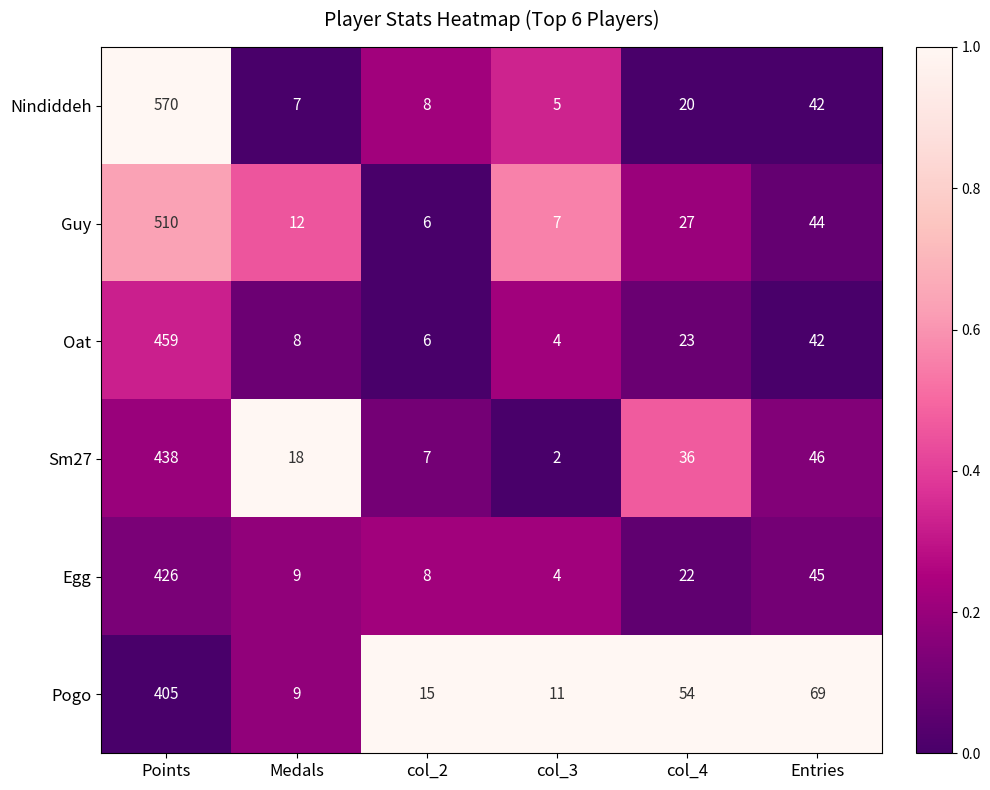

Rank the series by their maximum value, from lowest to highest.

Pogo, Egg, Sm27, Oat, Guy, Nindiddeh